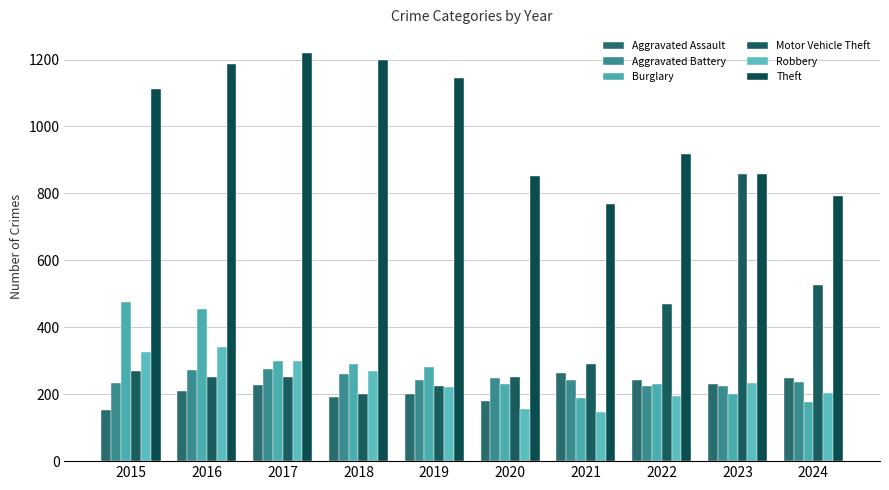

How many values in the Robbery series are below 233?

5